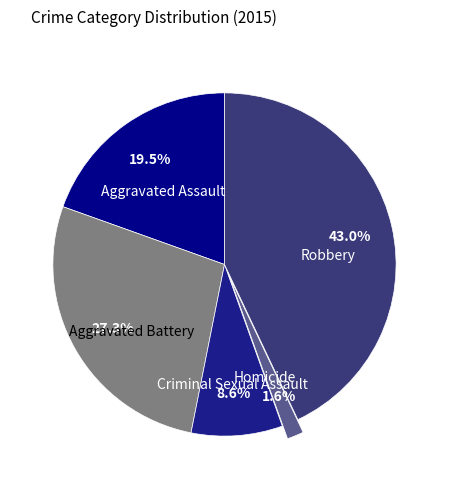

Rank the categories by value from highest to lowest.

Robbery, Aggravated Battery, Aggravated Assault, Criminal Sexual Assault, Homicide